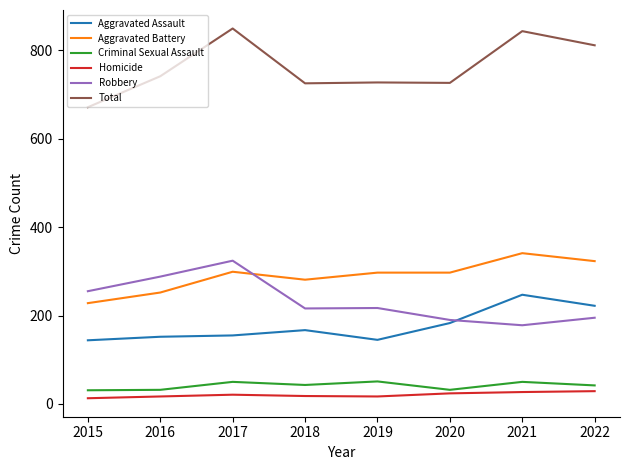

What value does the Total series have at 2017, to the nearest 10?

850